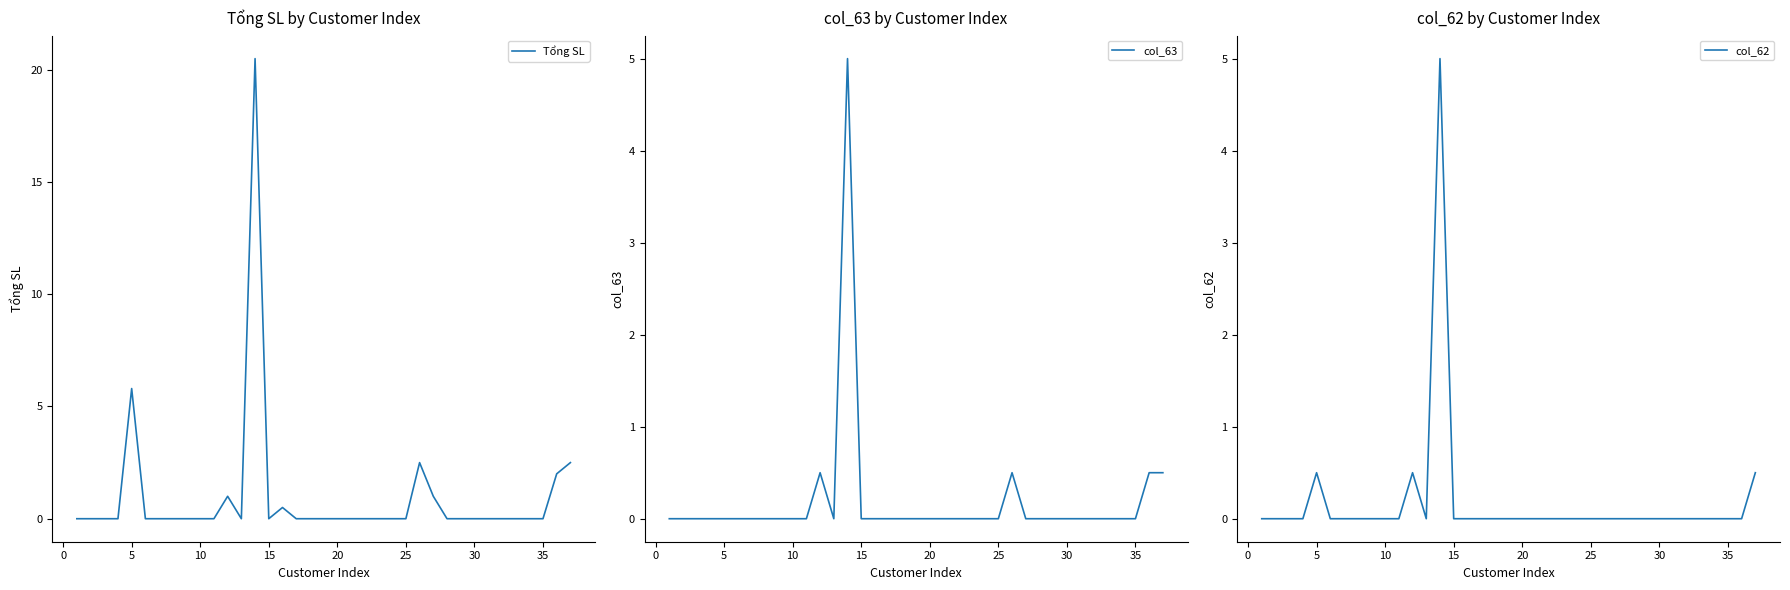

Is it true that Tổng SL equals -8.7 at 10?

False